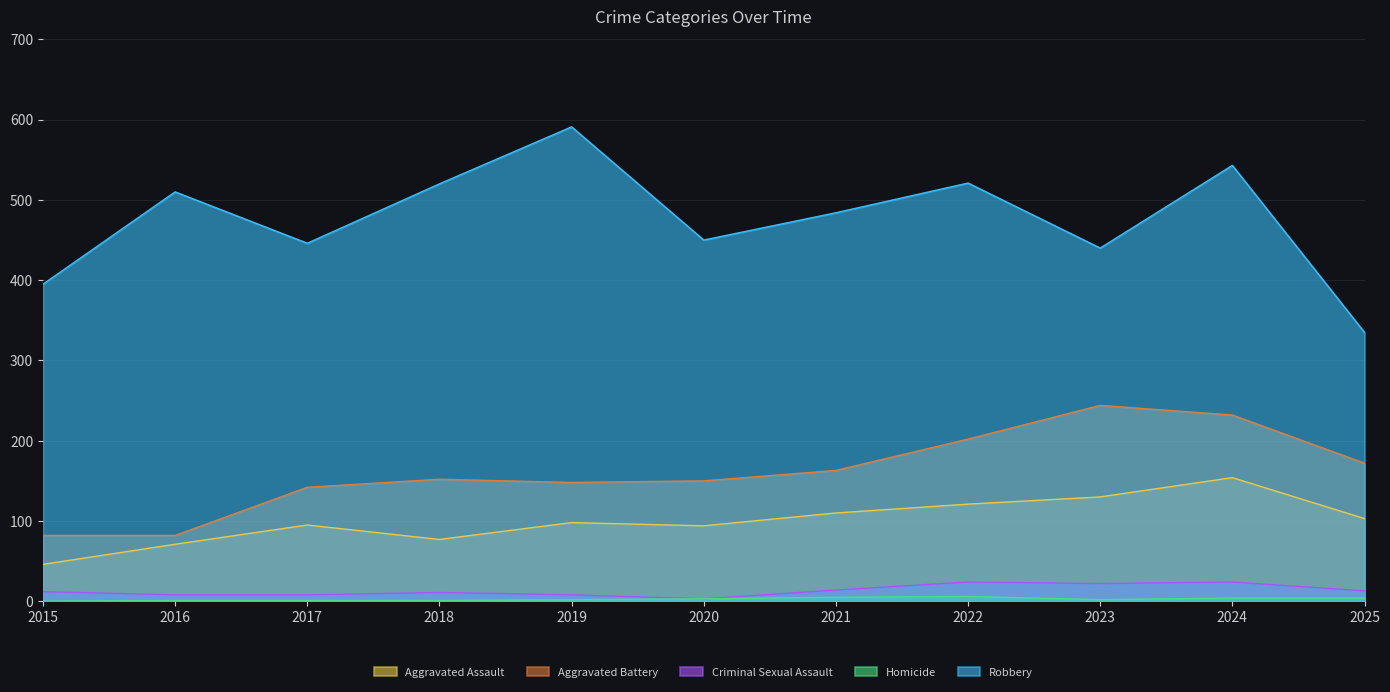

Which series has the widest spread of values?

Robbery